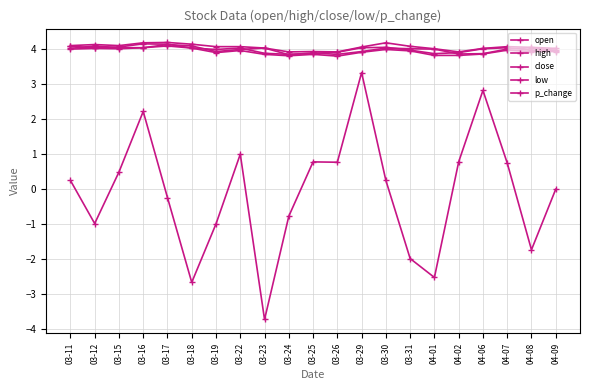

In open, how many points are lower than both neighbors (excluding endpoints)?

4